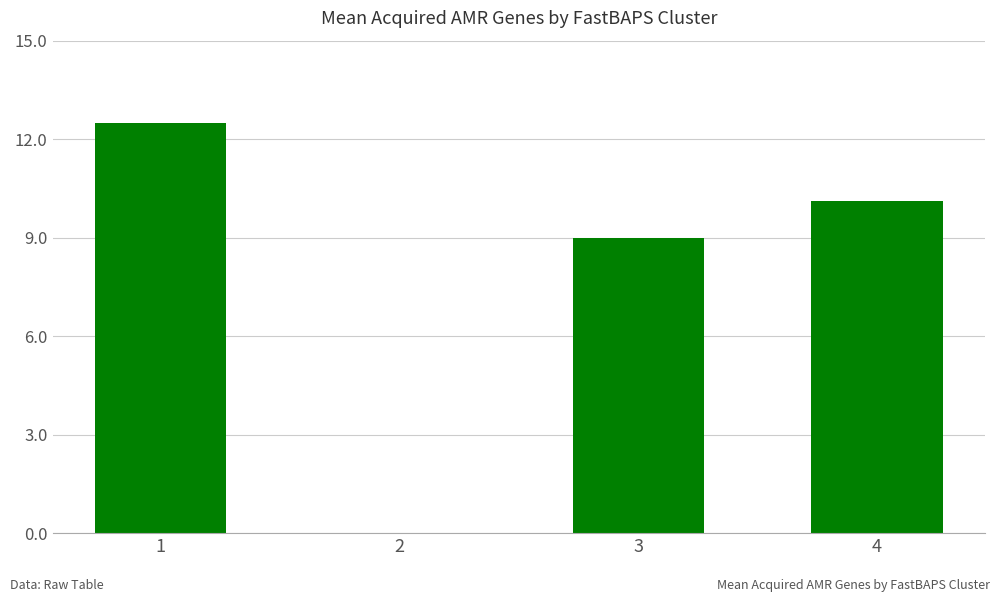

Where does the data first go above 10?

1